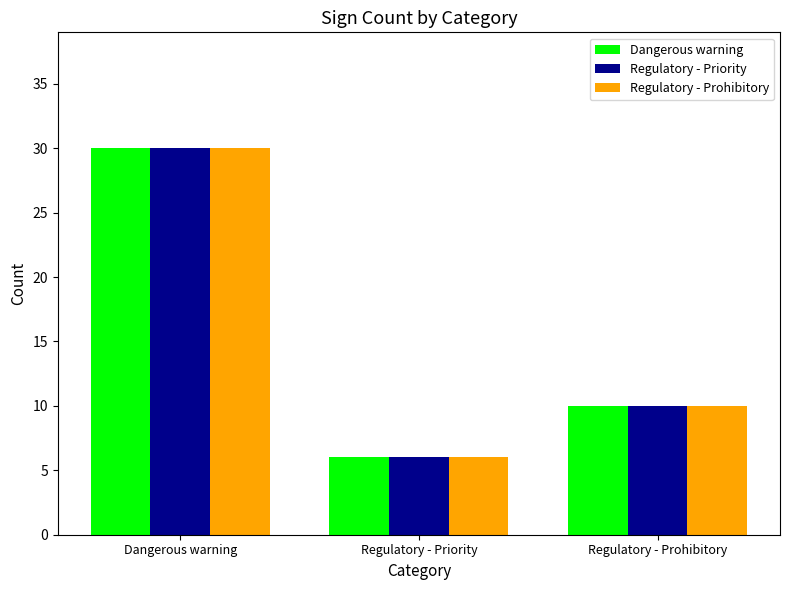

Is the value of Regulatory - Prohibitory at Regulatory - Prohibitory greater than the value of Dangerous warning at Dangerous warning?

No